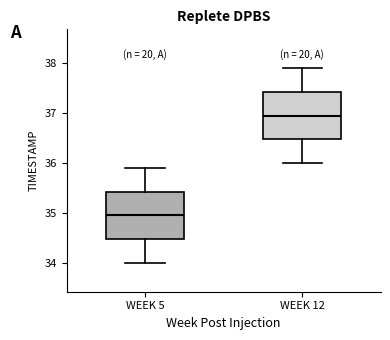

Reading left to right, transcribe this box plot: for each box, give where its median line is, the range the box spans, and where its two whiskers end, as read against the y-axis. The values are not printed on the chart, so give them approximately, as read against the axis.

WEEK 5: median 35.0, box 34.5 to 35.4, whiskers 34.0 to 35.9
WEEK 12: median 37.0, box 36.5 to 37.4, whiskers 36.0 to 37.9